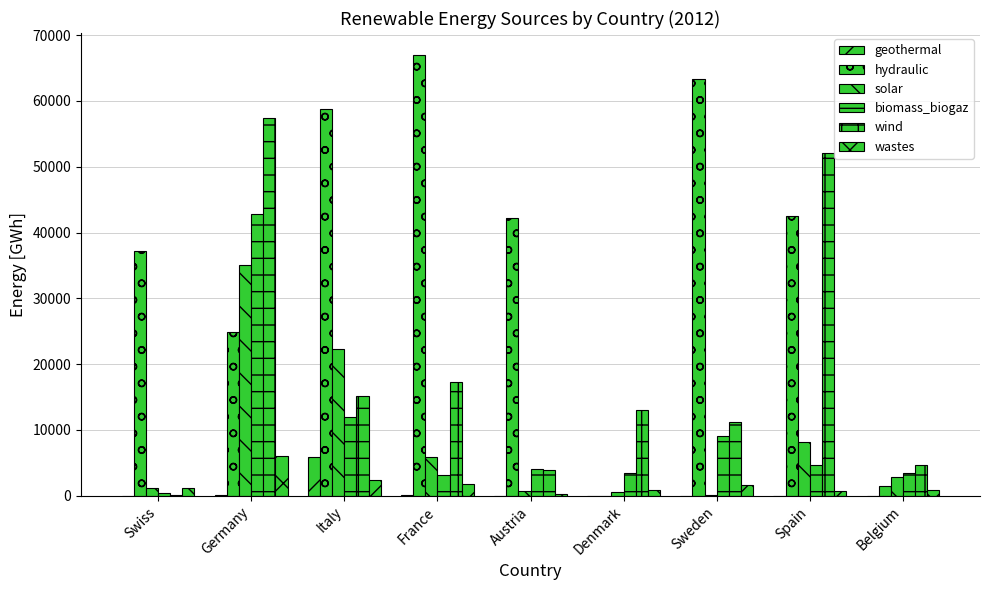

The wind series shows 1368.4 at Belgium. True or false?

False